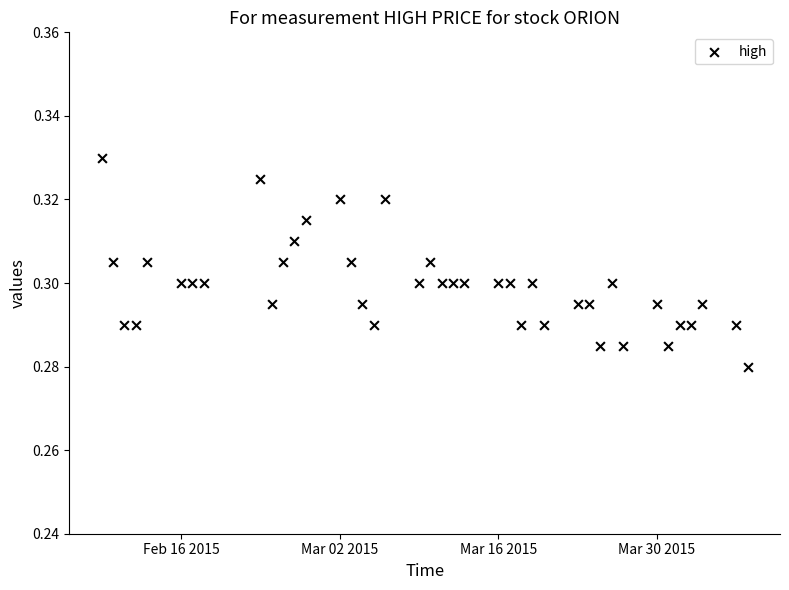

What is the range of X values (max minus min)?

57.0